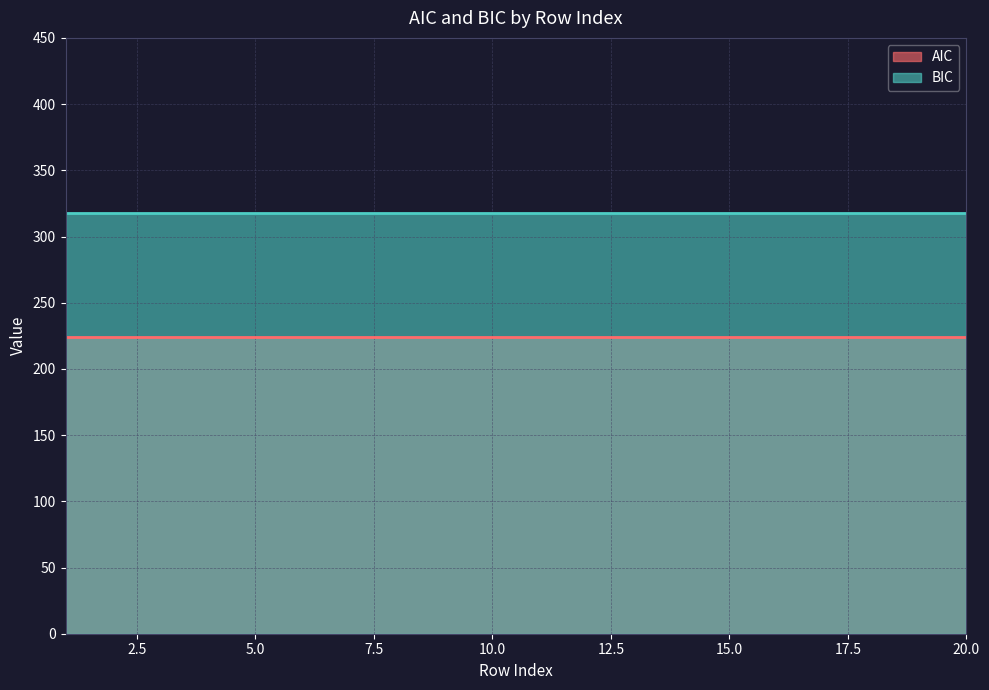

Is it true that BIC equals 133.8 at 1?

False